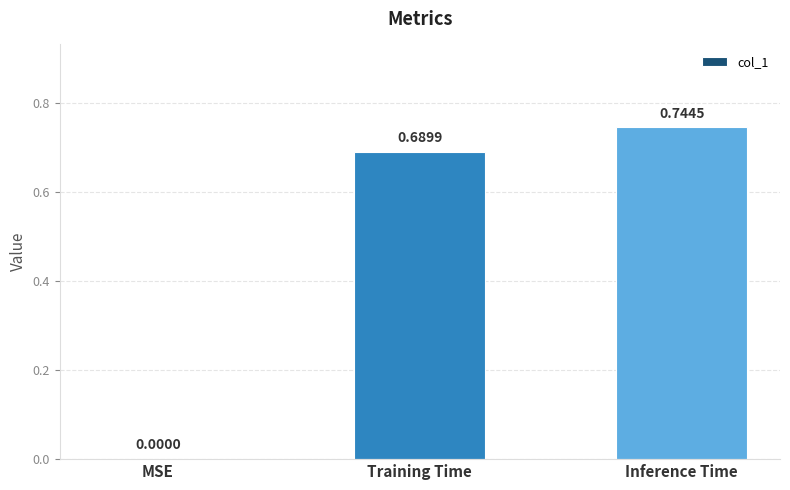

Which has a higher value, MSE or Inference Time?

Inference Time